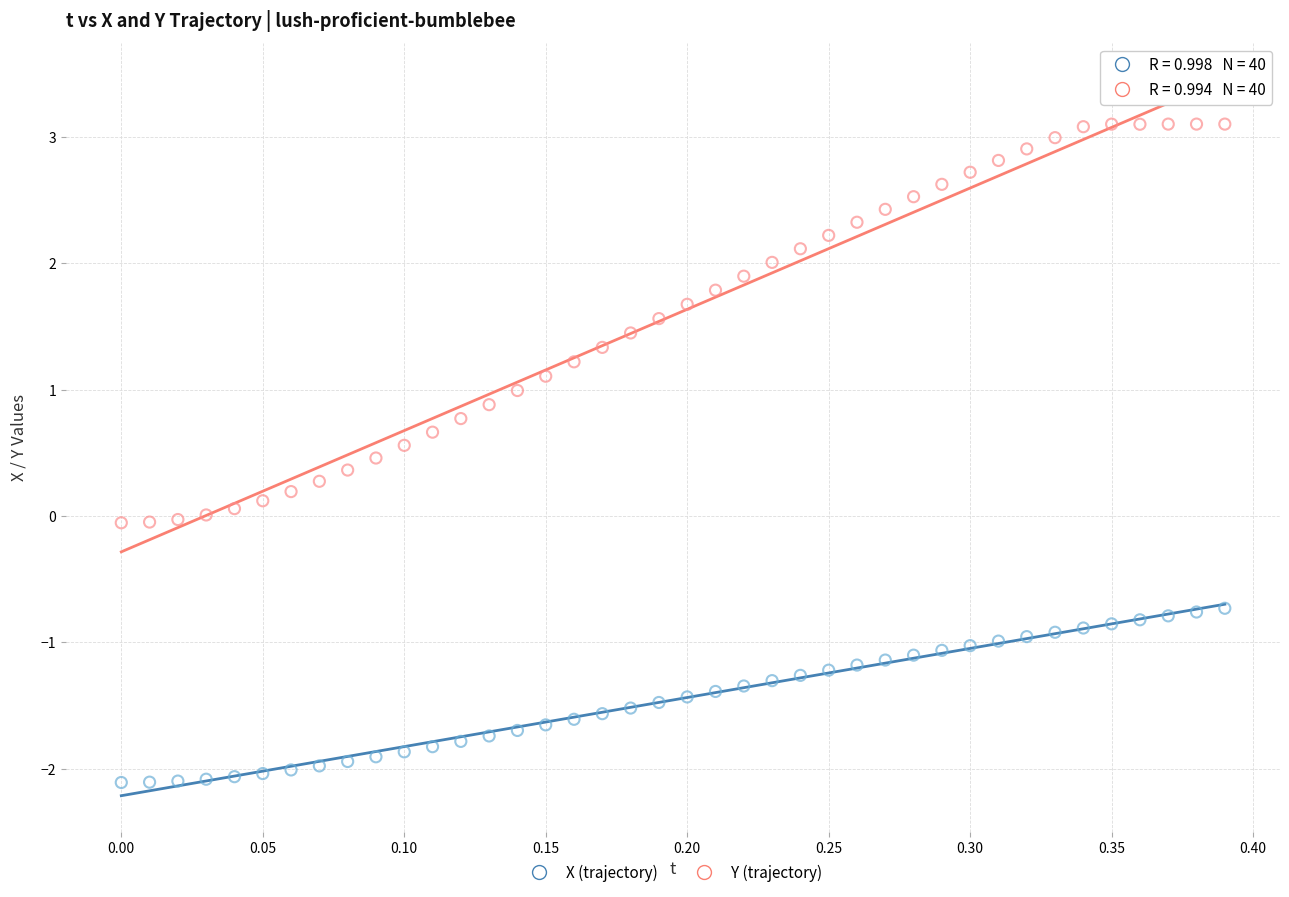

What is the X range (max minus min) for the scatter plot?

0.4